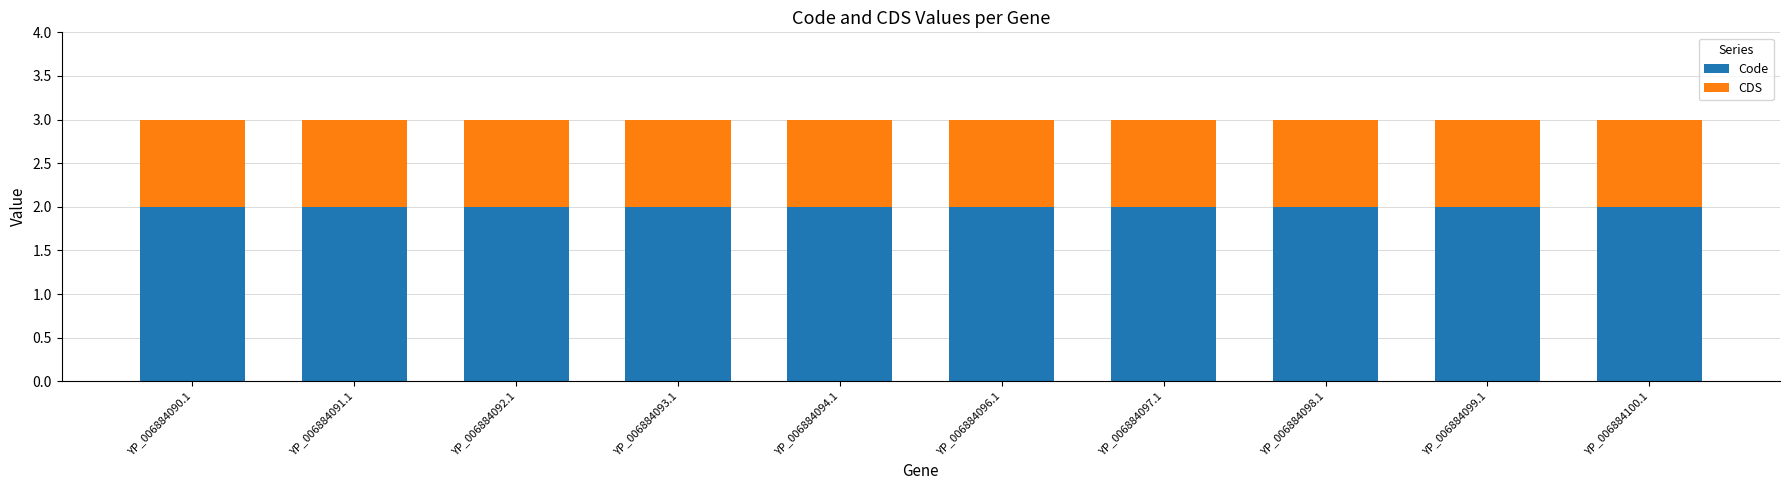

What is the total value across all series at YP_006884098.1?

3